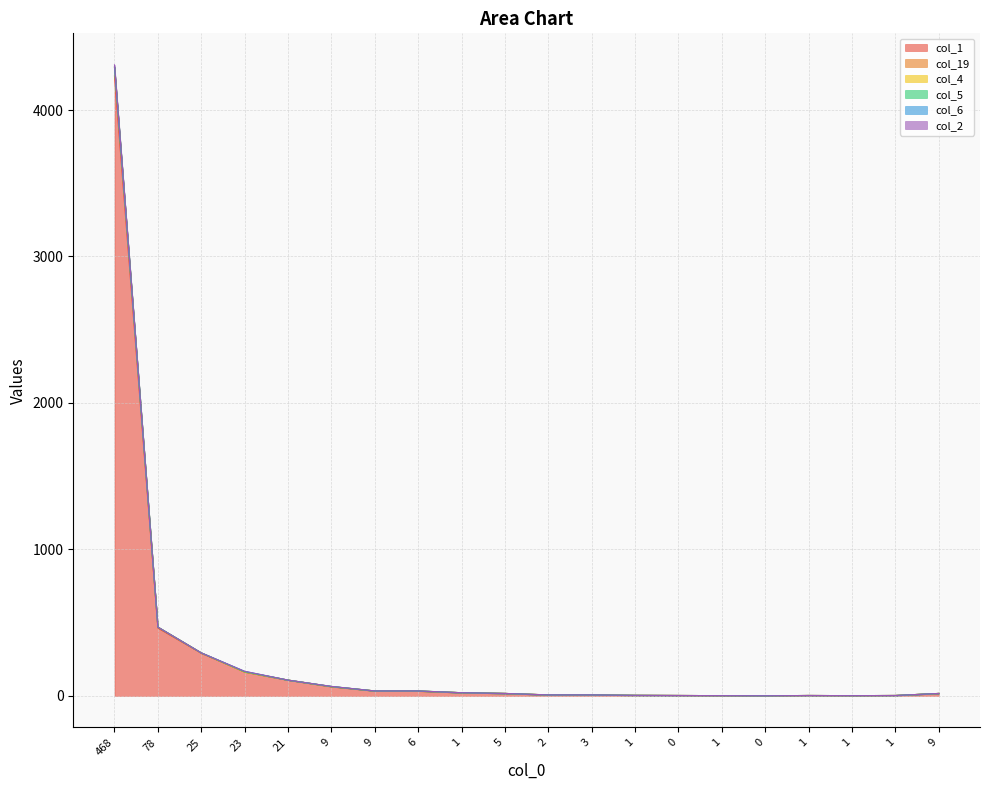

Where is the first local maximum for col_1?

1